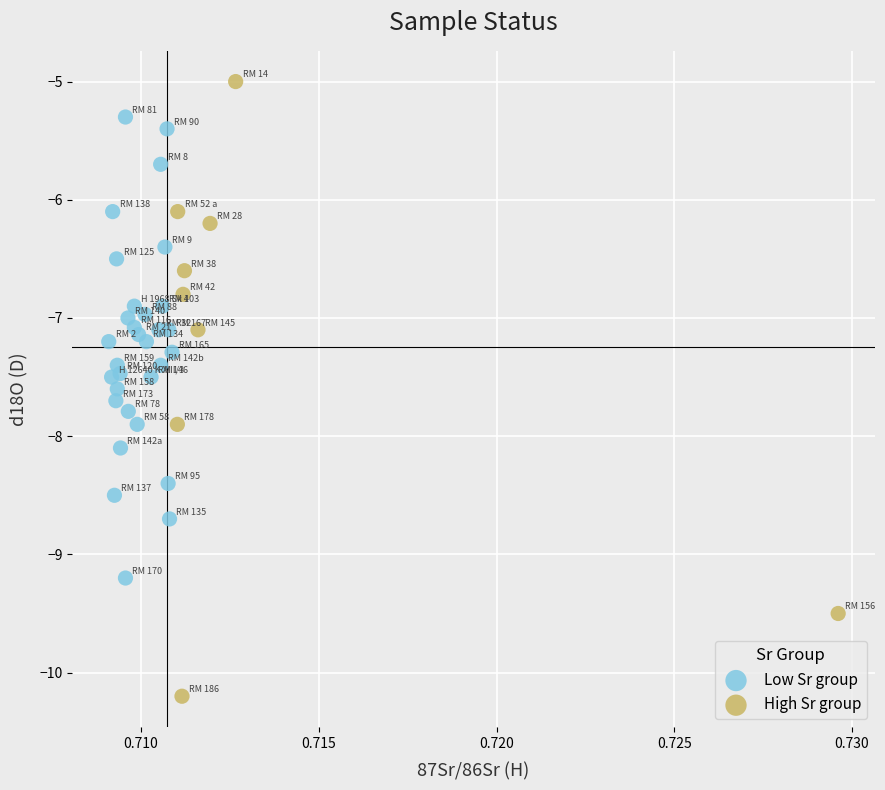

Which series has the largest Y range (max minus min)?

High Sr group